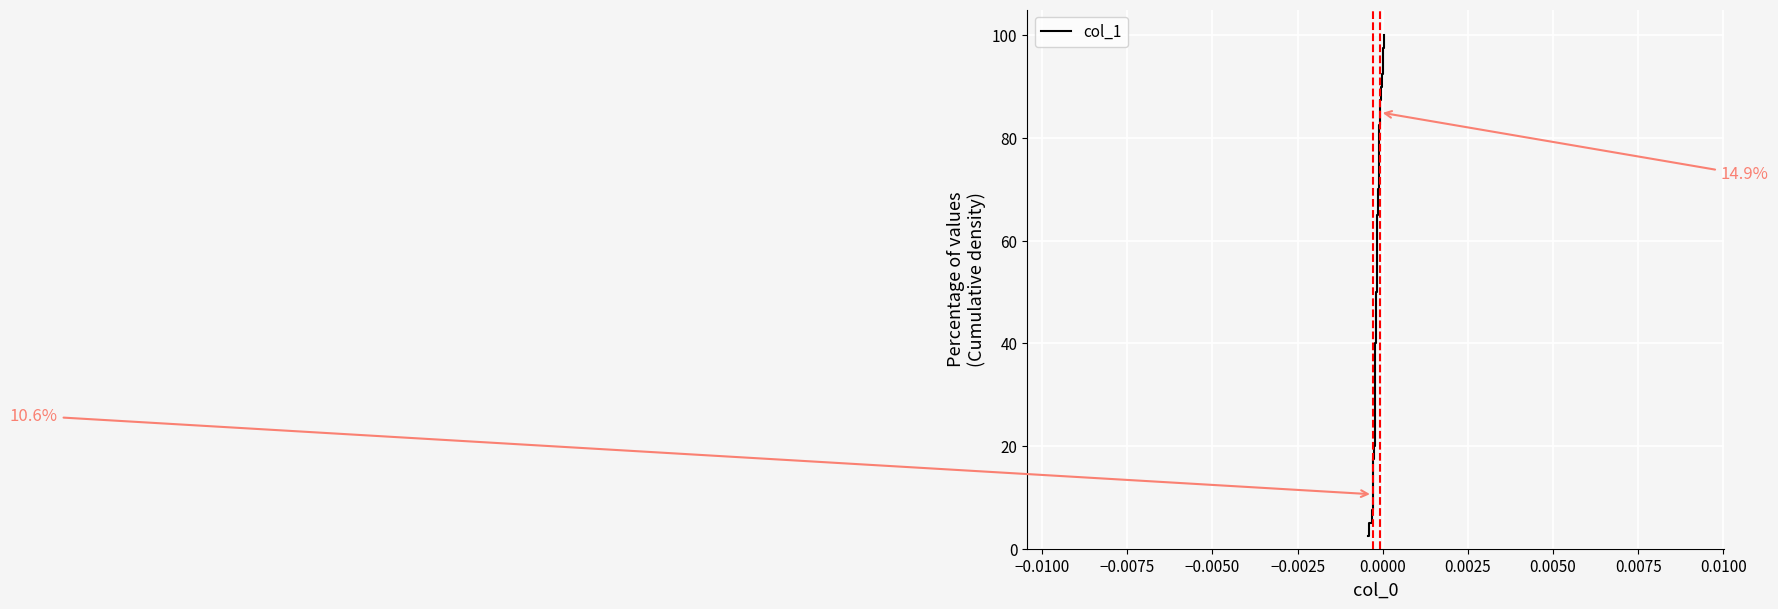

Does the chart have visible grid lines?

Yes